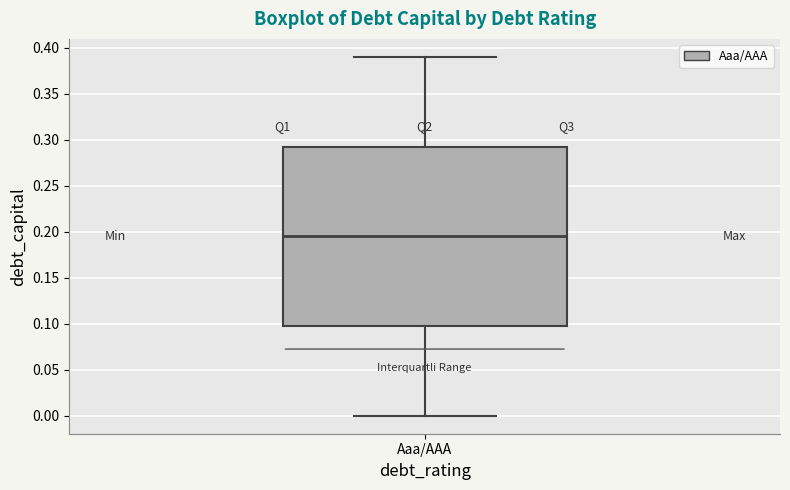

Read this box plot against the y-axis: the position of the median line, the range covered by the box, and the ends of both whiskers. The values are not printed on the chart, so give them approximately, as read against the axis.

median 0.195, box 0.100 to 0.295, whiskers 0.000 to 0.390